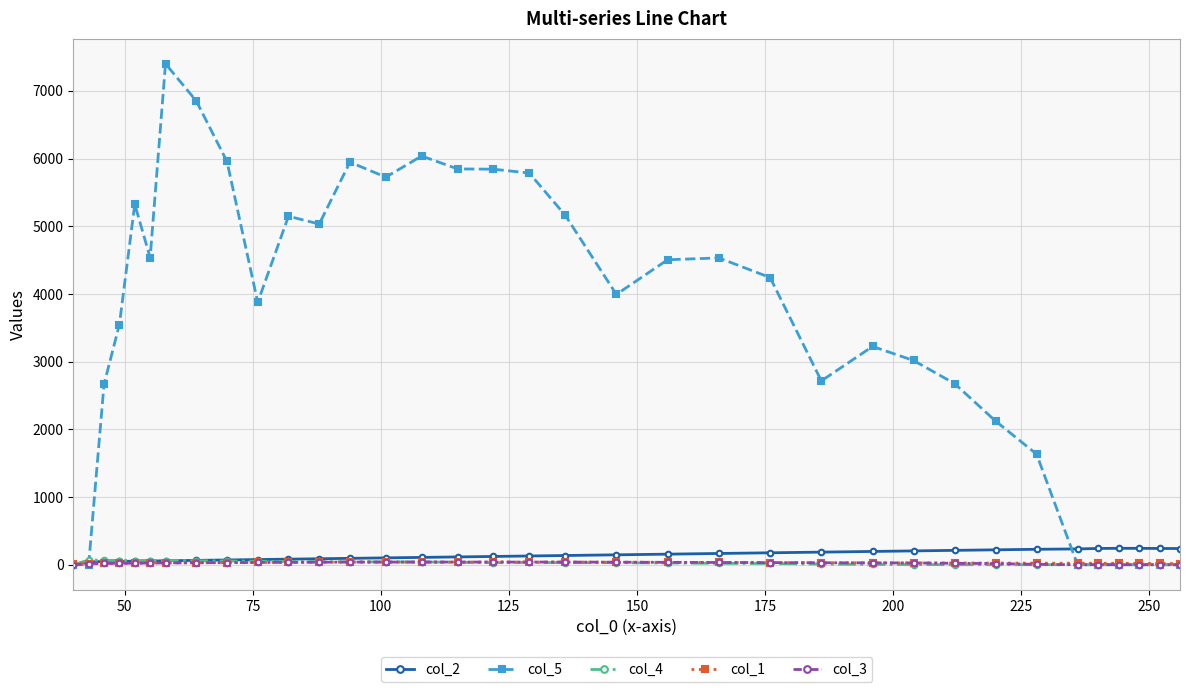

True or false: col_5 has more than 1 interior local peaks.

True